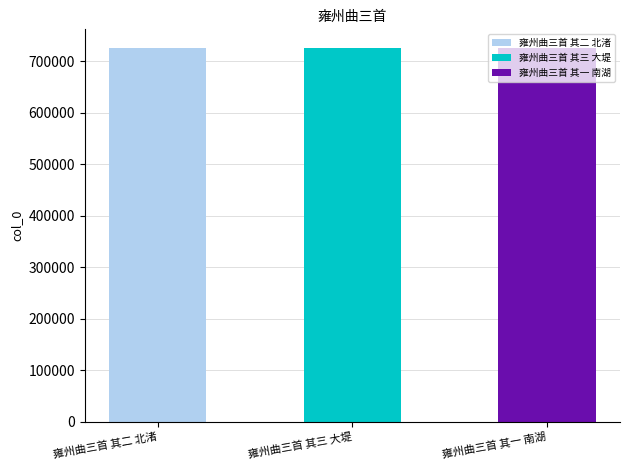

Reading left to right, transcribe all the data shown in this chart.

雍州曲三首 其二 北渚=725708	雍州曲三首 其三 大堤=725709	雍州曲三首 其一 南湖=725707